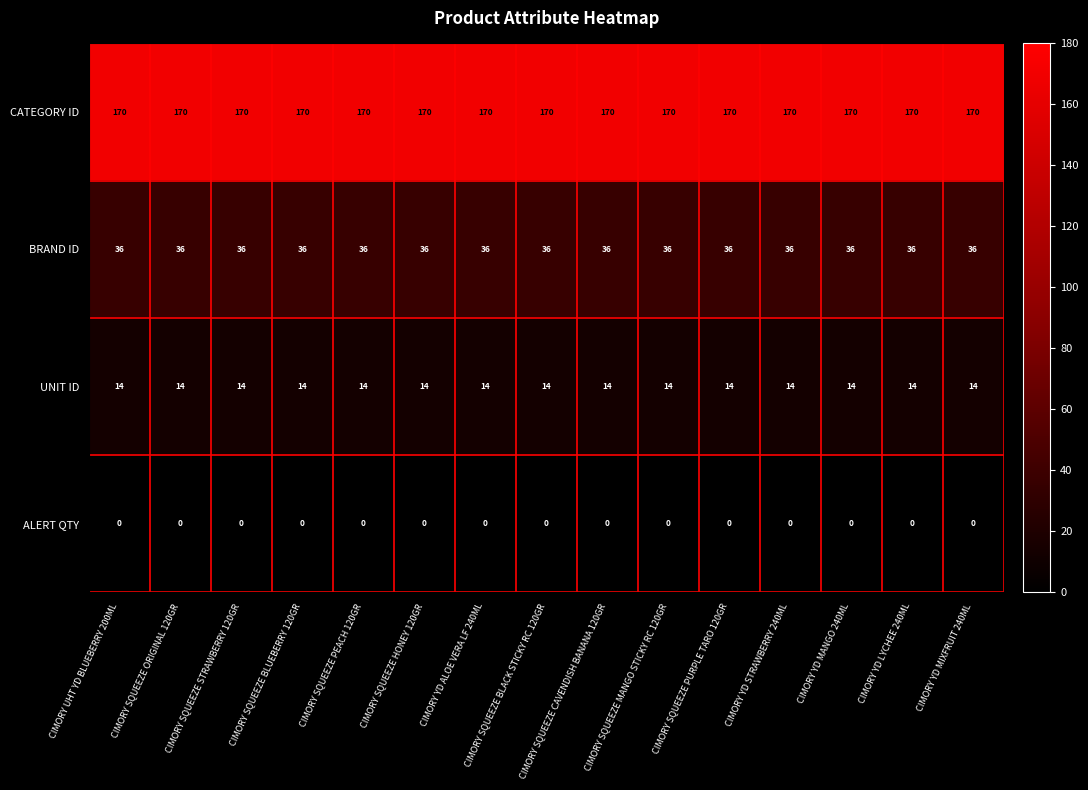

What is the spread (max minus min) of values at CIMORY YD MIXFRUIT 240ML?

170